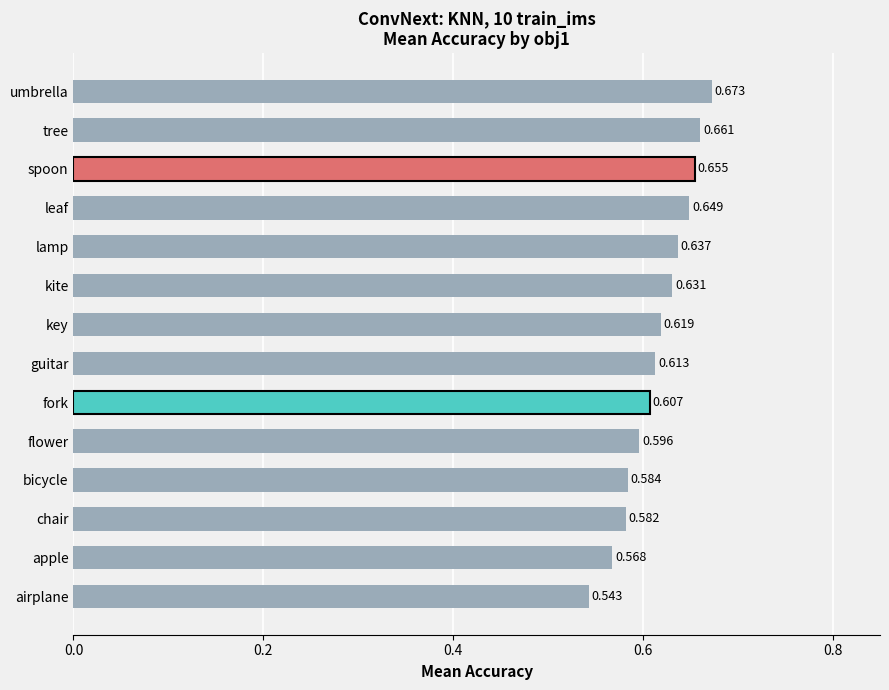

Which has a higher value, flower or chair?

flower